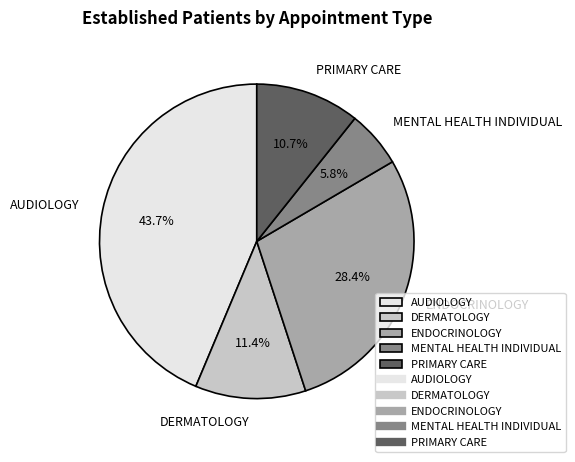

Is it true that ENDOCRINOLOGY is 15% of the pie?

False